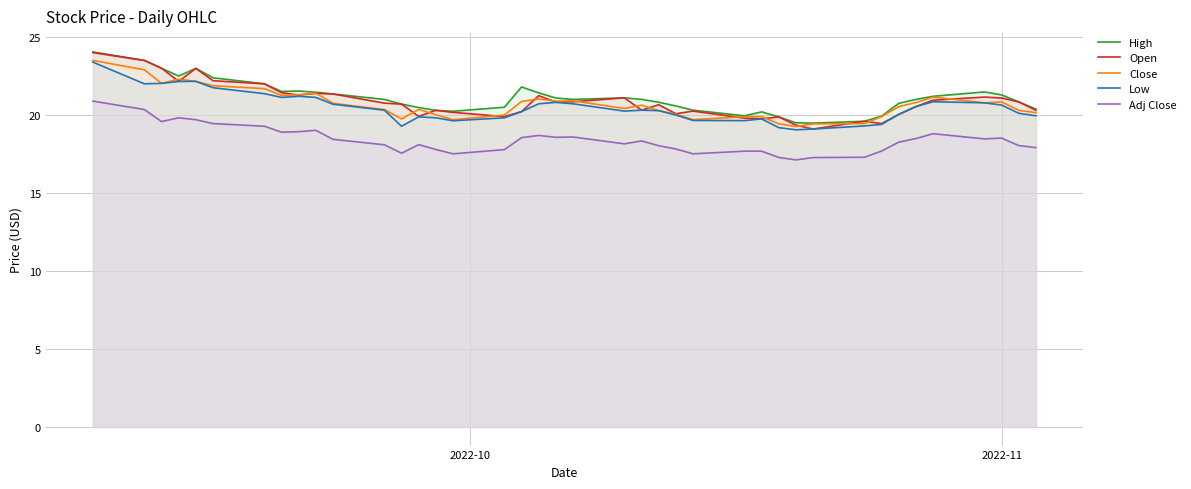

What is the minimum value for Open?

19.1